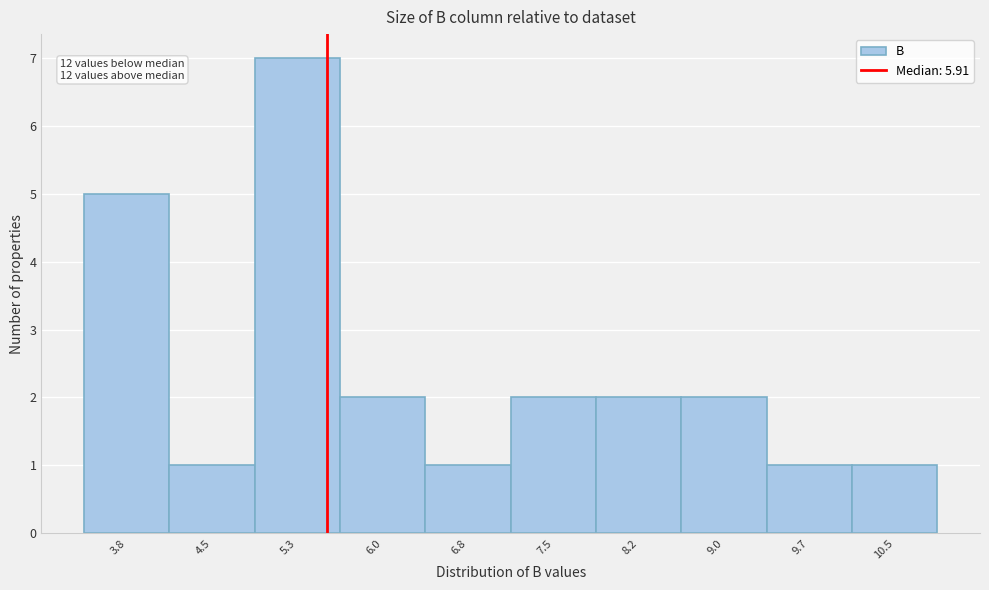

Reading right to left, list all the values displayed in this chart.

1	1	2	2	2	1	2	7	1	5